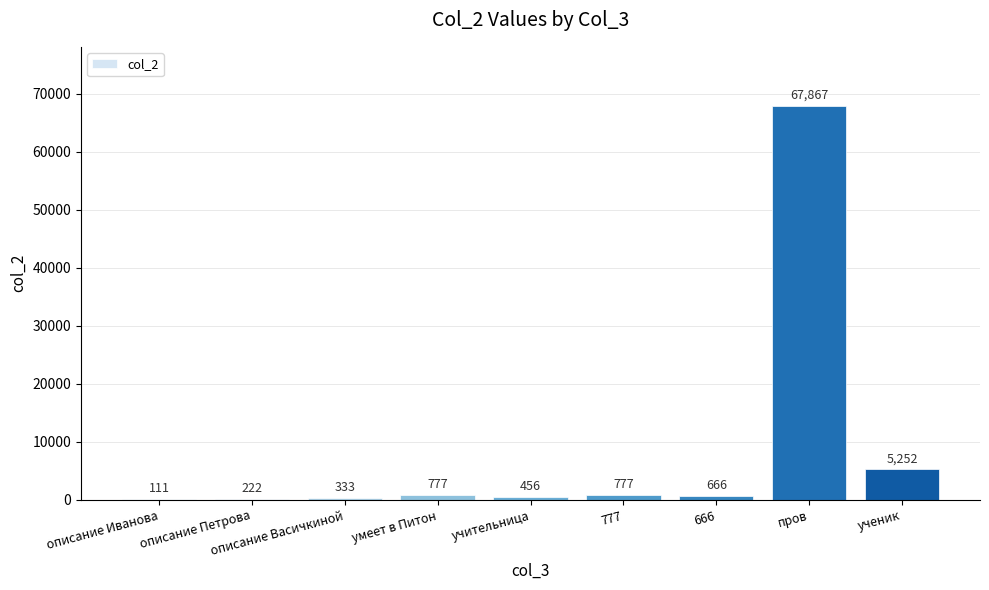

What is the ratio of the value at ученик to the value at описание Петрова?

23.7